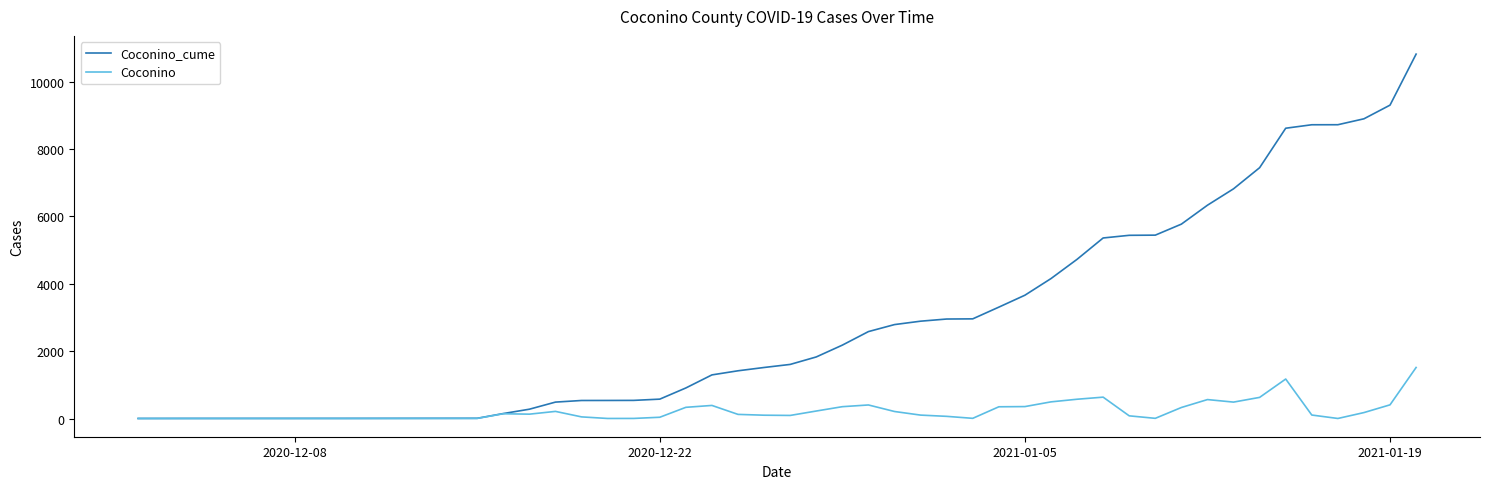

Rank the series by their average value, from highest to lowest.

Coconino_cume, Coconino